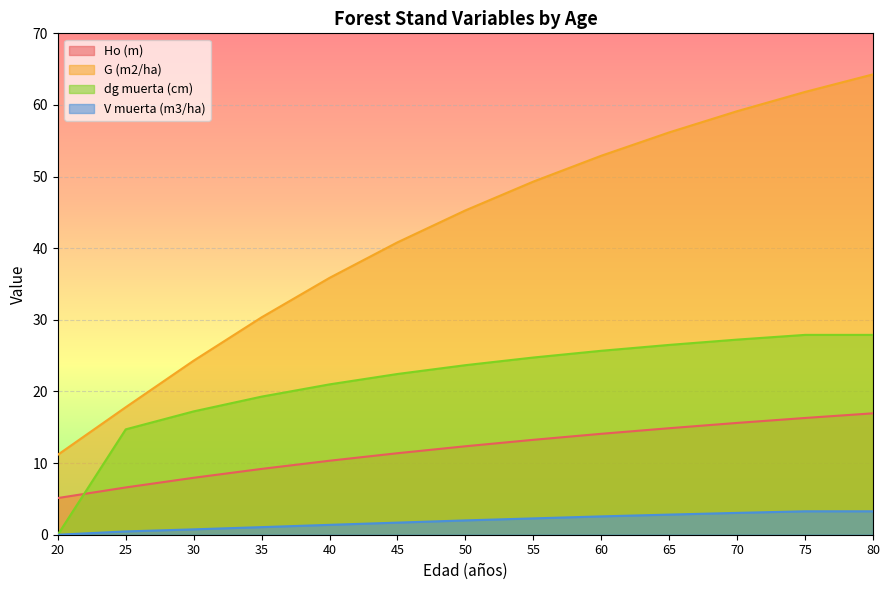

At which category is the sum across all series the highest?

80